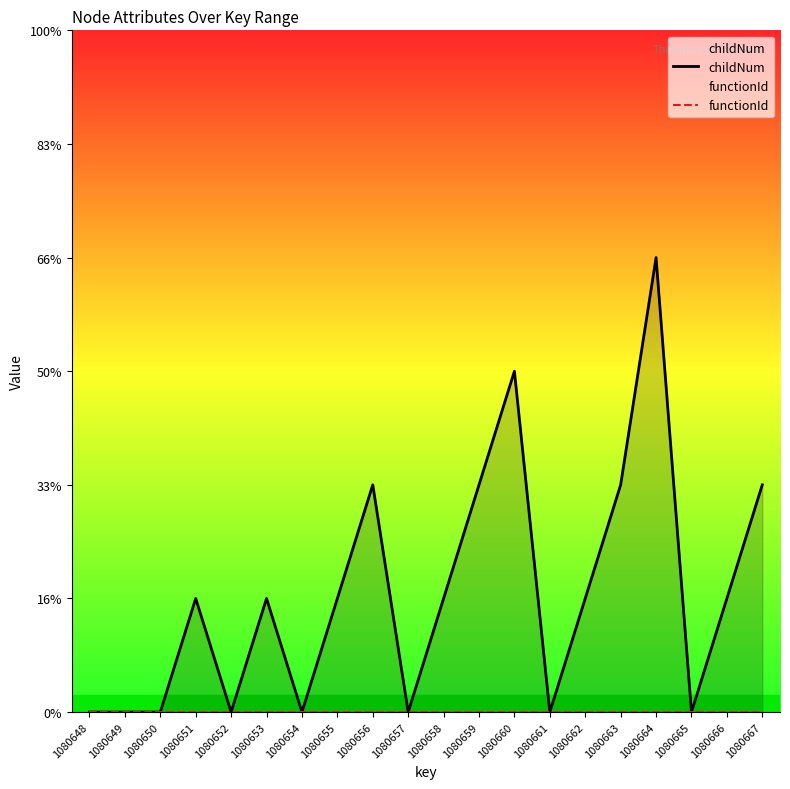

True or false: functionId has more than 2 points higher than both neighbors.

False